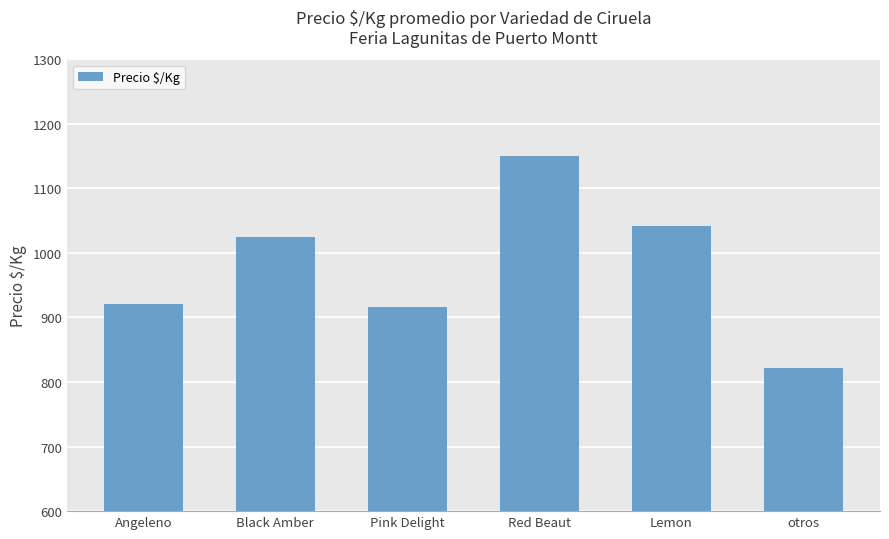

What is the difference between the maximum and second lowest values?

233